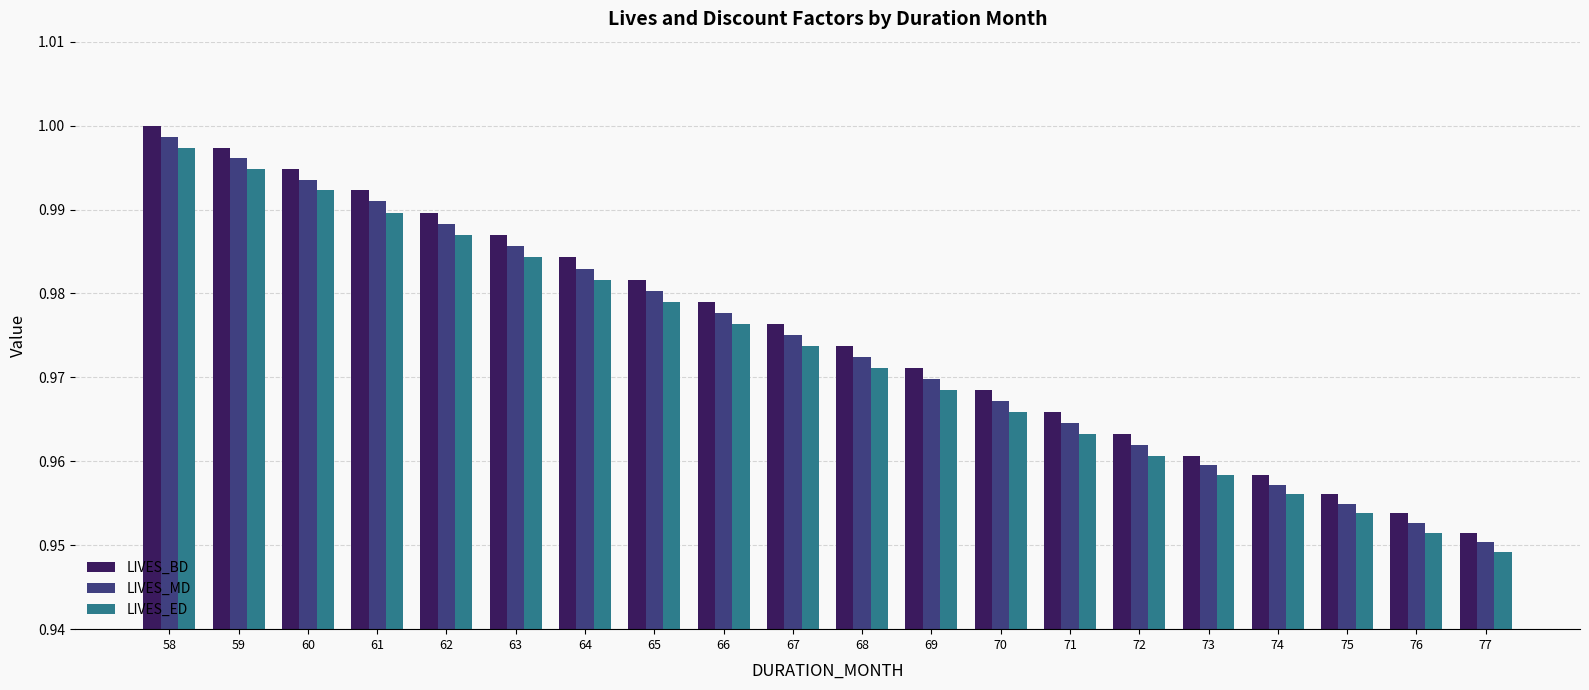

What is the sum of all LIVES_MD values?

19.5